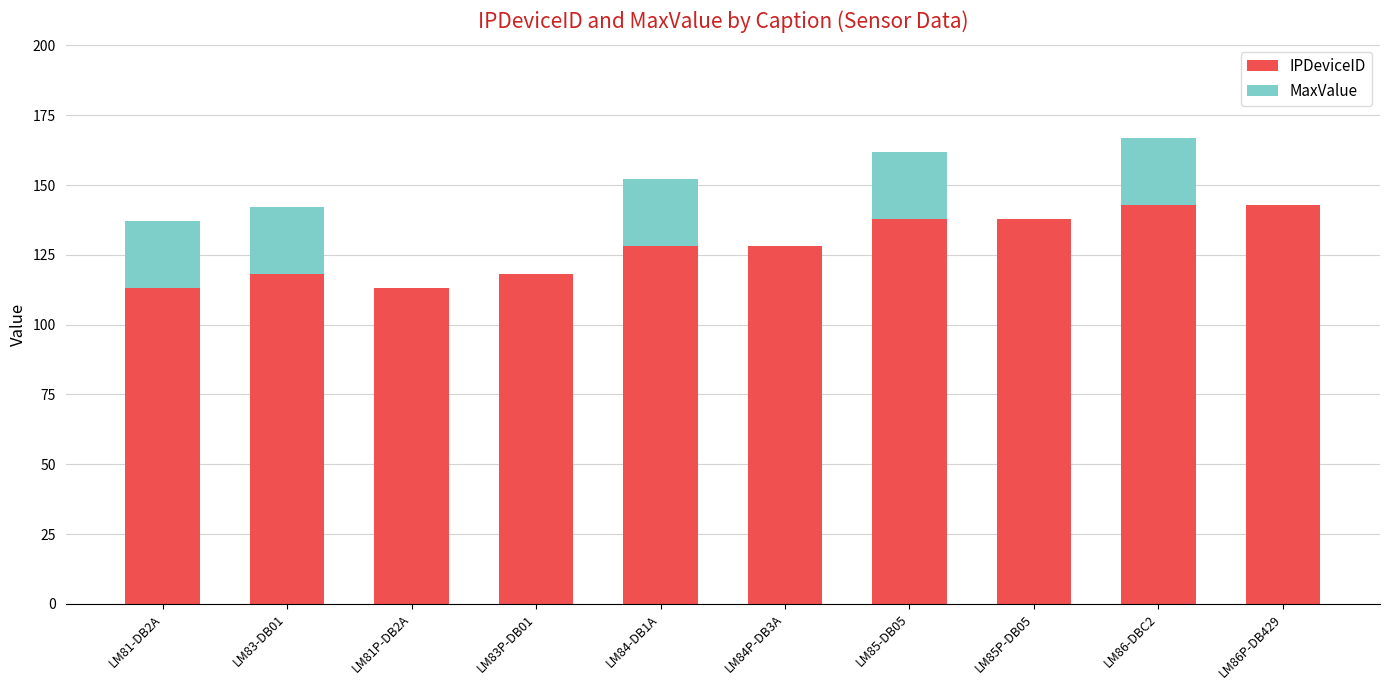

Reading right to left, transcribe the values for IPDeviceID.

LM86P-DB429=143	LM86-DBC2=143	LM85P-DB05=138	LM85-DB05=138	LM84P-DB3A=128	LM84-DB1A=128	LM83P-DB01=118	LM81P-DB2A=113	LM83-DB01=118	LM81-DB2A=113